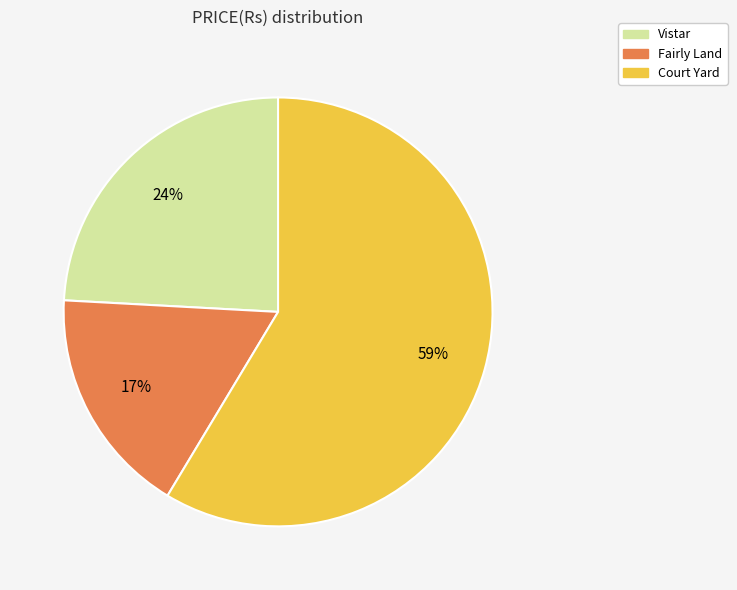

Which category has the smallest portion of the pie?

Fairly Land